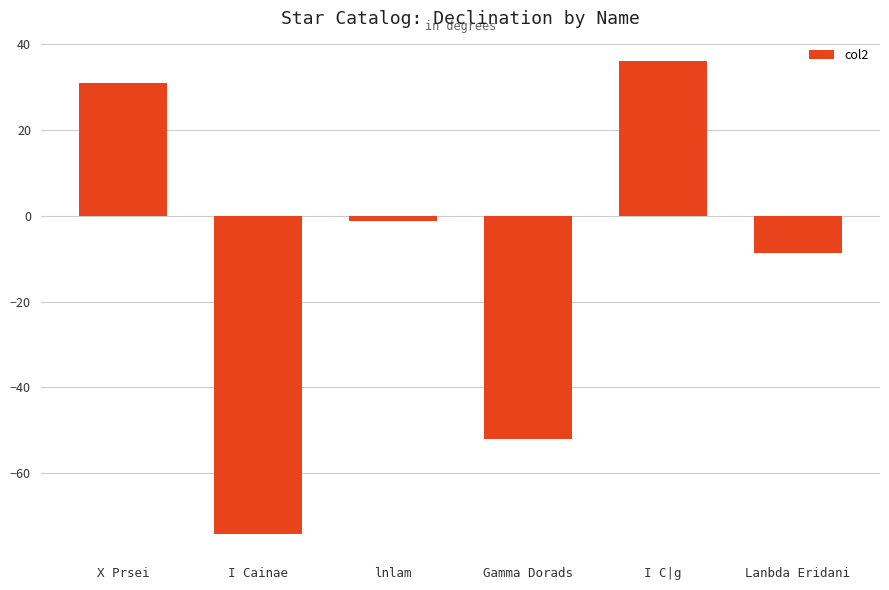

How many values are below -1?

4